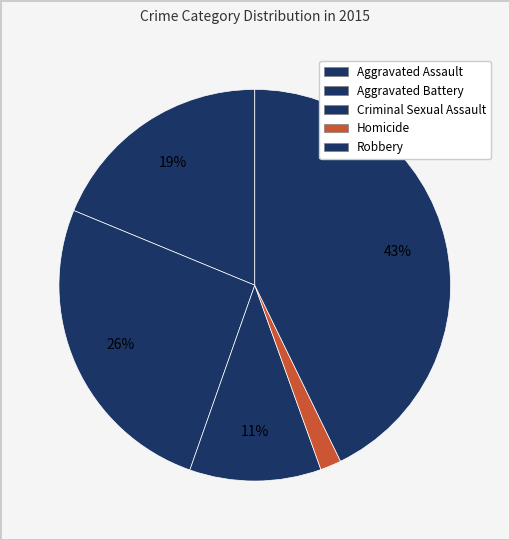

How many segments does this pie chart have?

5